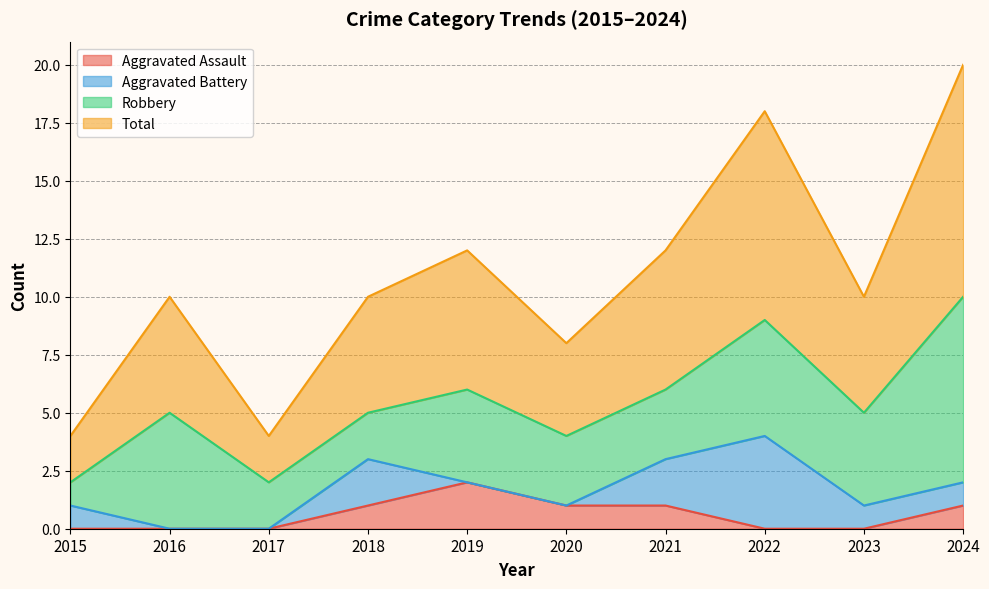

At how many categories does at least one series exceed 9?

1